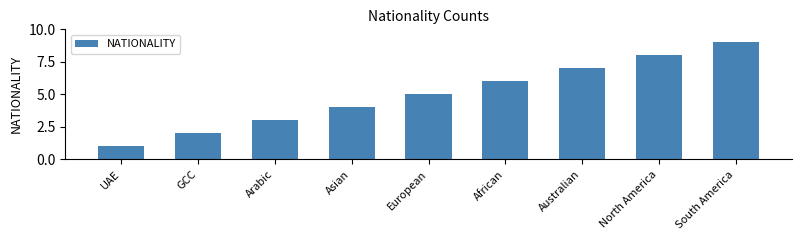

What is the ratio of the value at South America to the value at African?

1.5